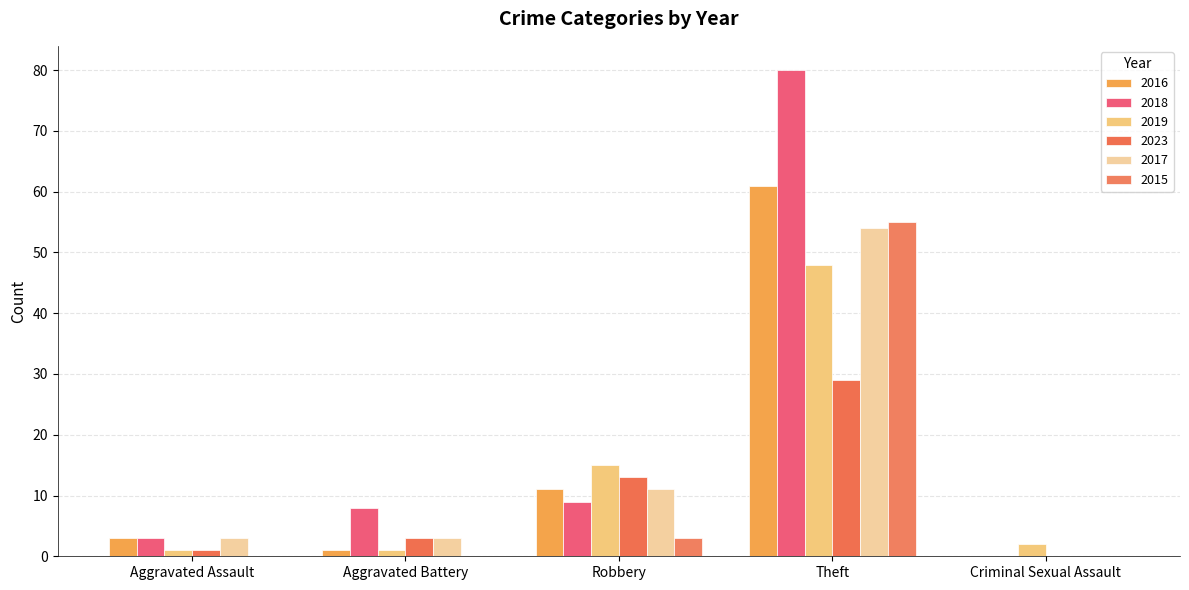

At which label does 2017 first exceed 3?

Robbery